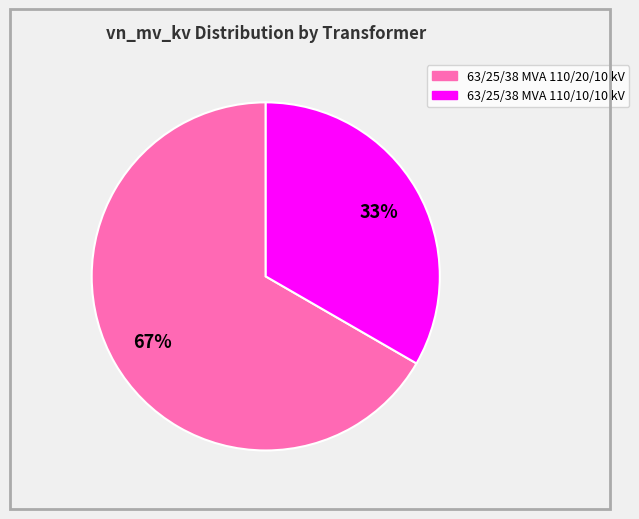

Approximately how many times larger is the value at 63/25/38 MVA 110/20/10 kV compared to 63/25/38 MVA 110/10/10 kV?

2.0